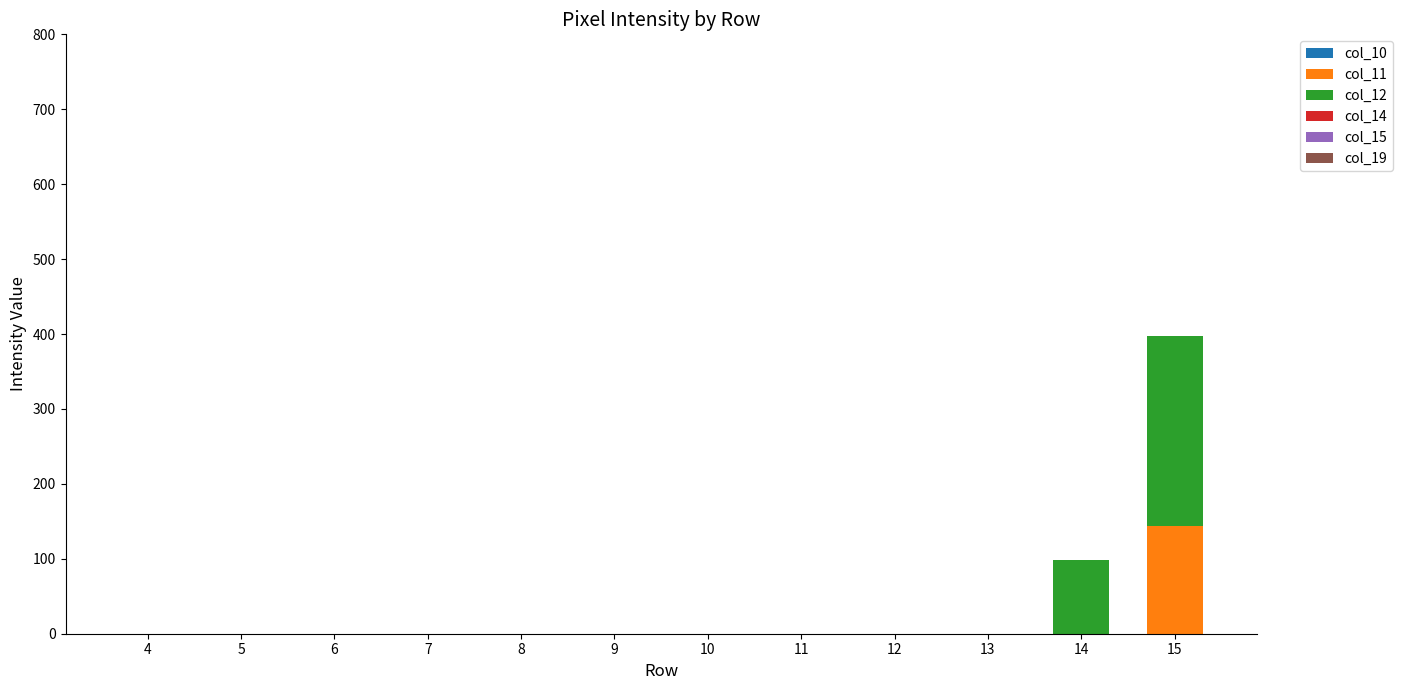

Reading left to right, transcribe the values for col_11.

4=0	5=0	6=0	7=0	8=0	9=0	10=0	11=0	12=0	13=0	14=0	15=144